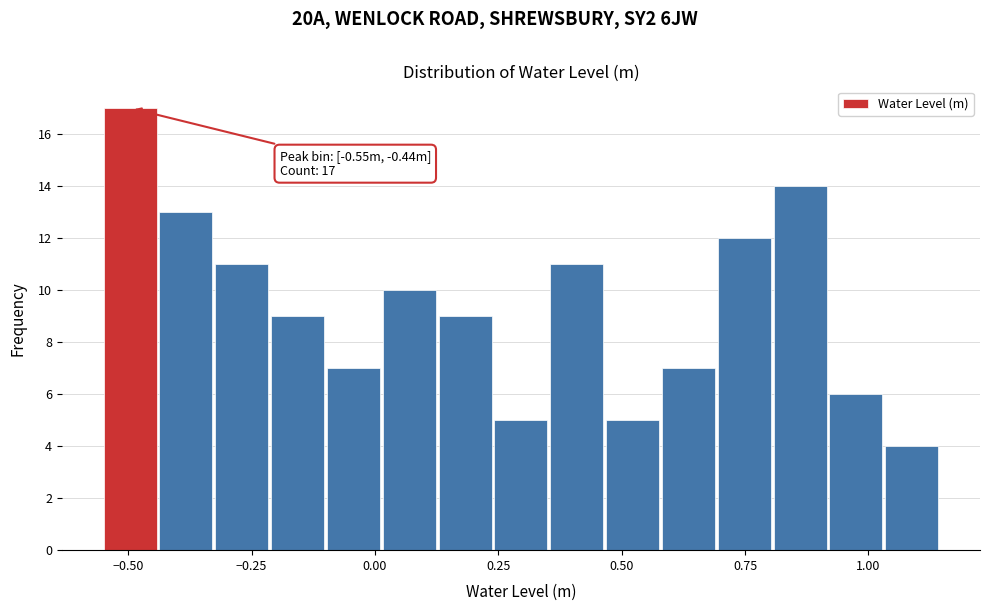

Read against the x-axis, roughly where is the centre of the tallest bar?

-0.50